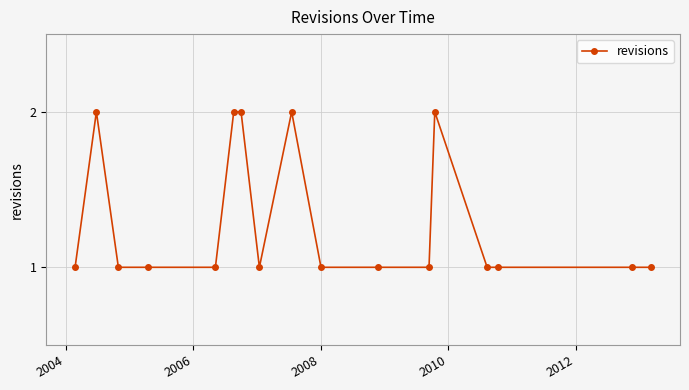

True or false: there are more than 2 points higher than both neighbors.

True